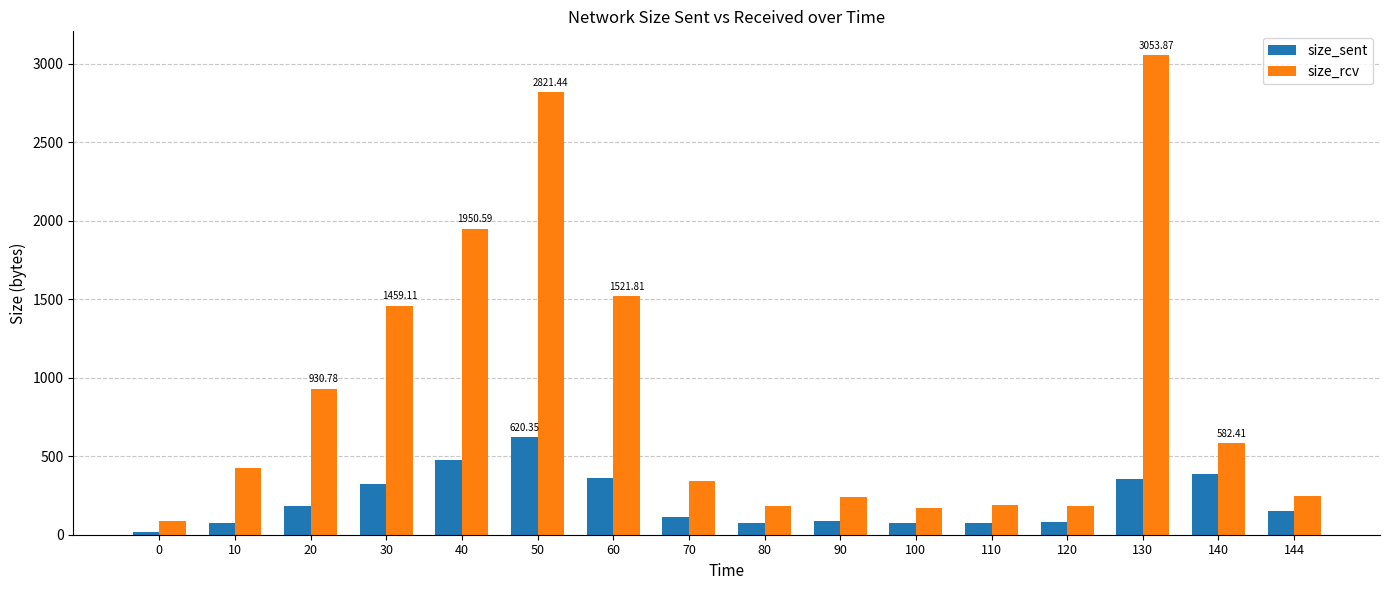

Rank the series by their maximum value, from highest to lowest.

size_rcv, size_sent